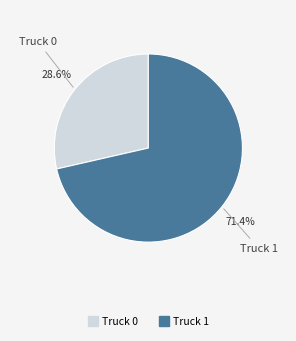

Rank the categories by value from lowest to highest.

Truck 0, Truck 1